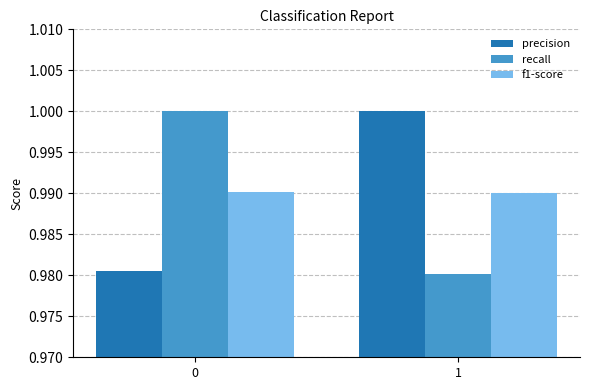

Is it true that f1-score equals 1.0 at 0?

True